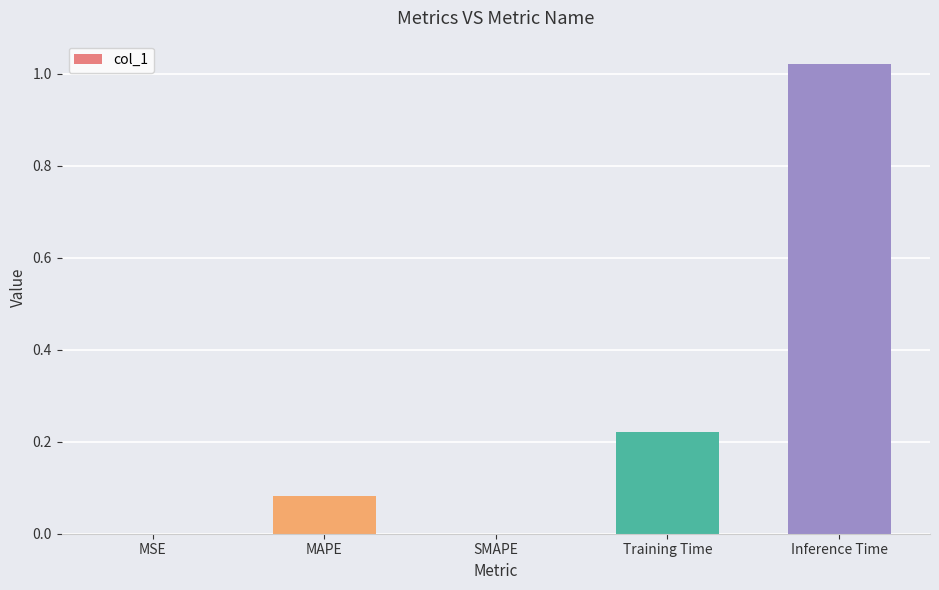

What is the sum of all values?

1.3